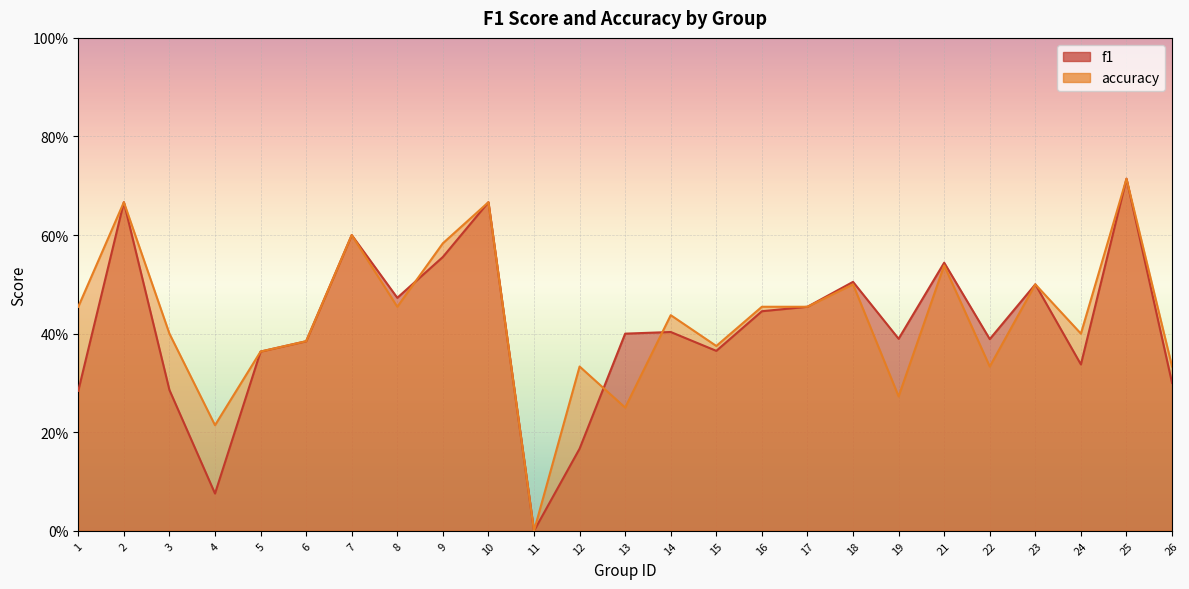

The value of accuracy at 25 is 0.7. True or false?

True